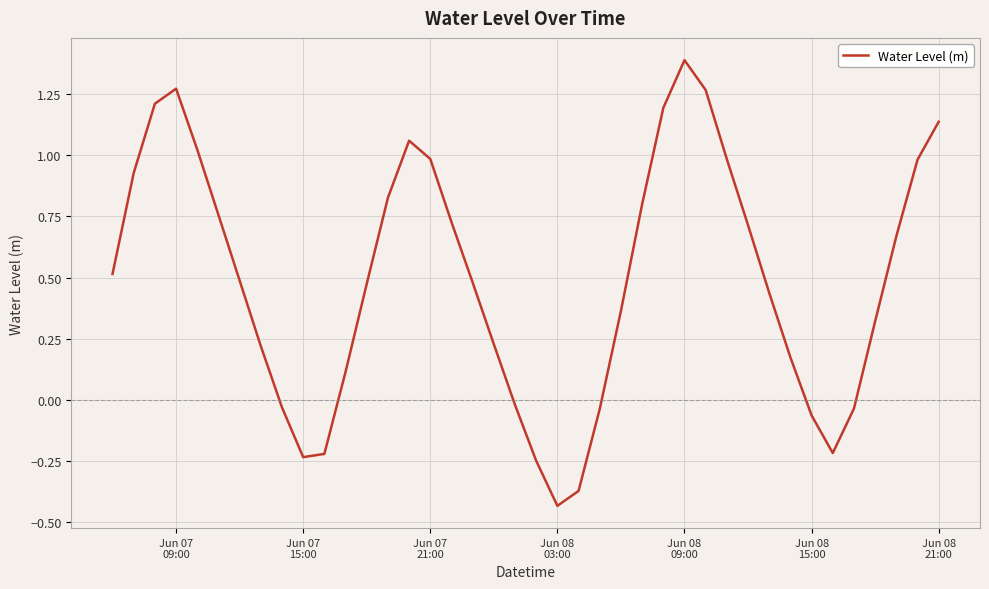

How many values are below 0?

11